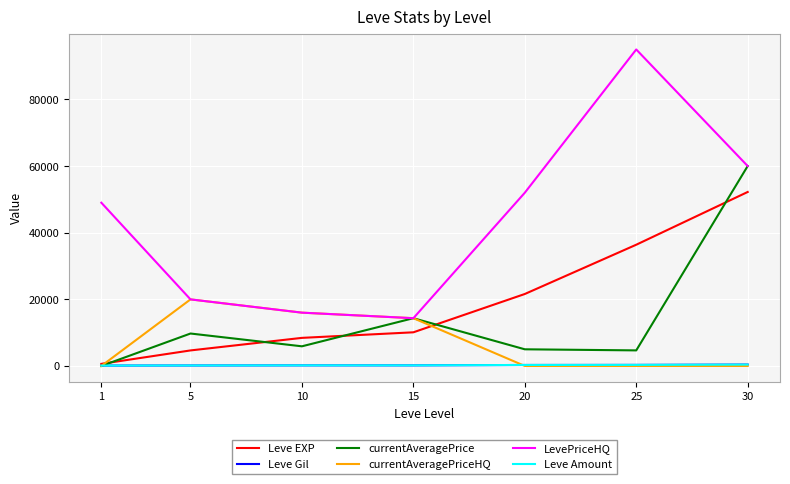

Does the chart display data point markers on the line(s)?

No